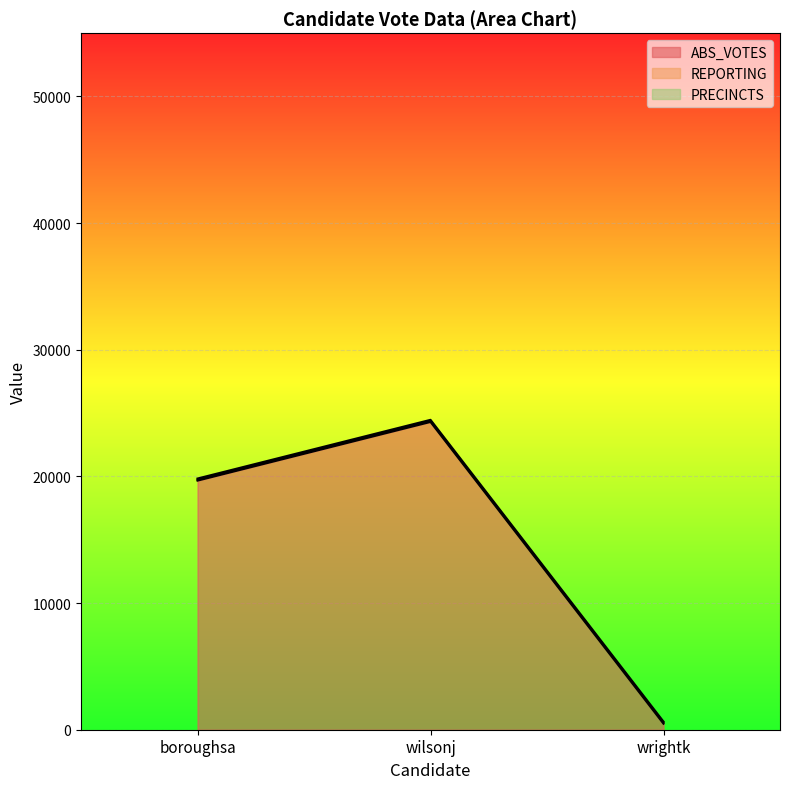

What is the average value of the PRECINCTS series?

84